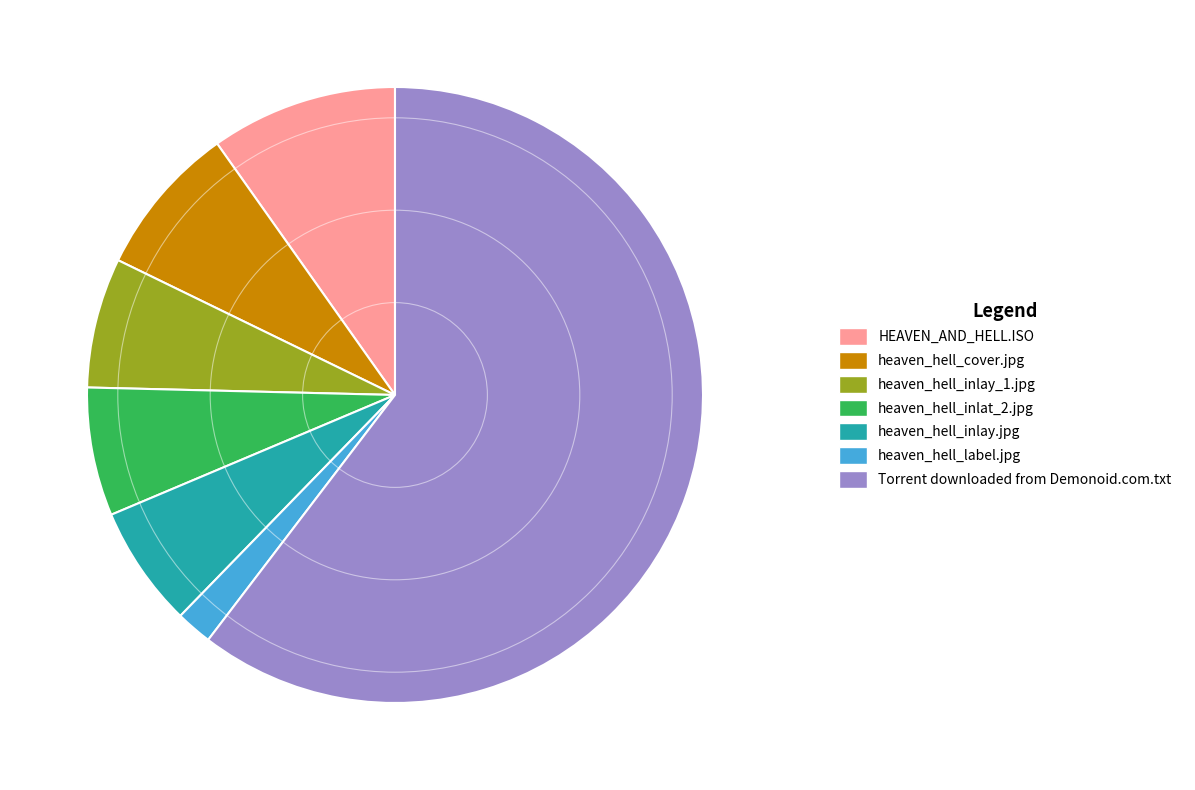

What is the ratio of the value at heaven_hell_inlat_2.jpg to the value at heaven_hell_label.jpg?

3.5